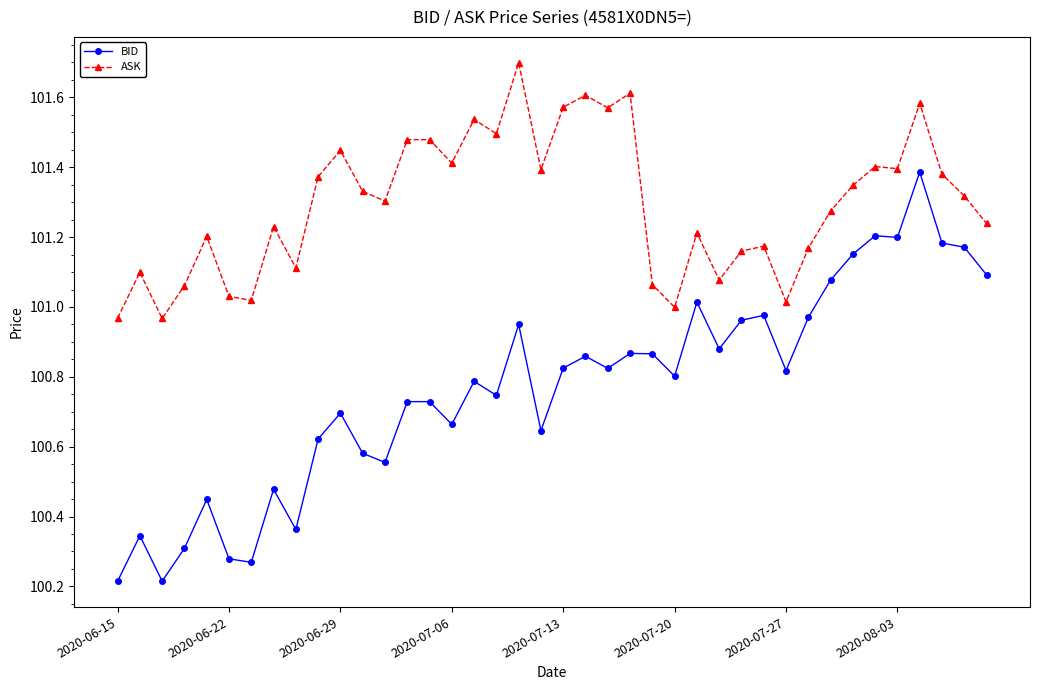

True or false: BID and ASK intersect in this chart.

False